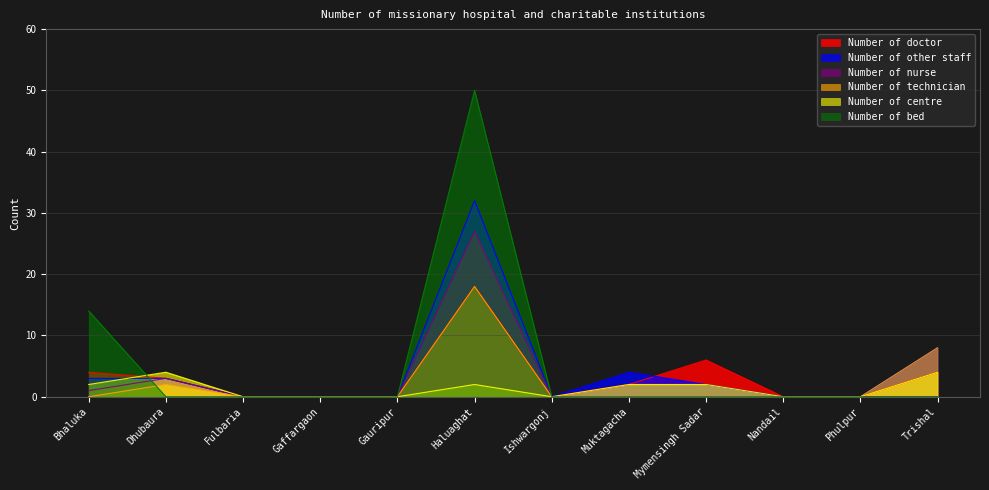

What is the label of the 2nd point from the left?

Dhubaura